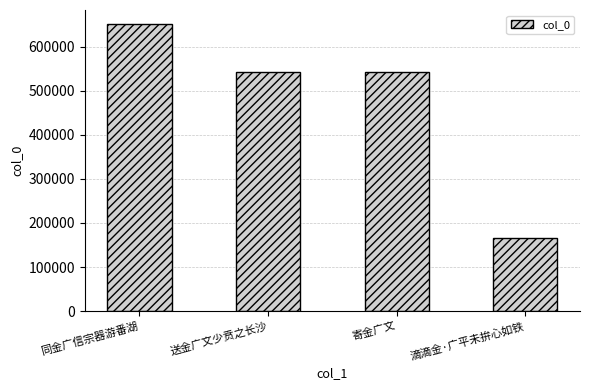

Are the bars grouped side by side (vs. stacked)?

No